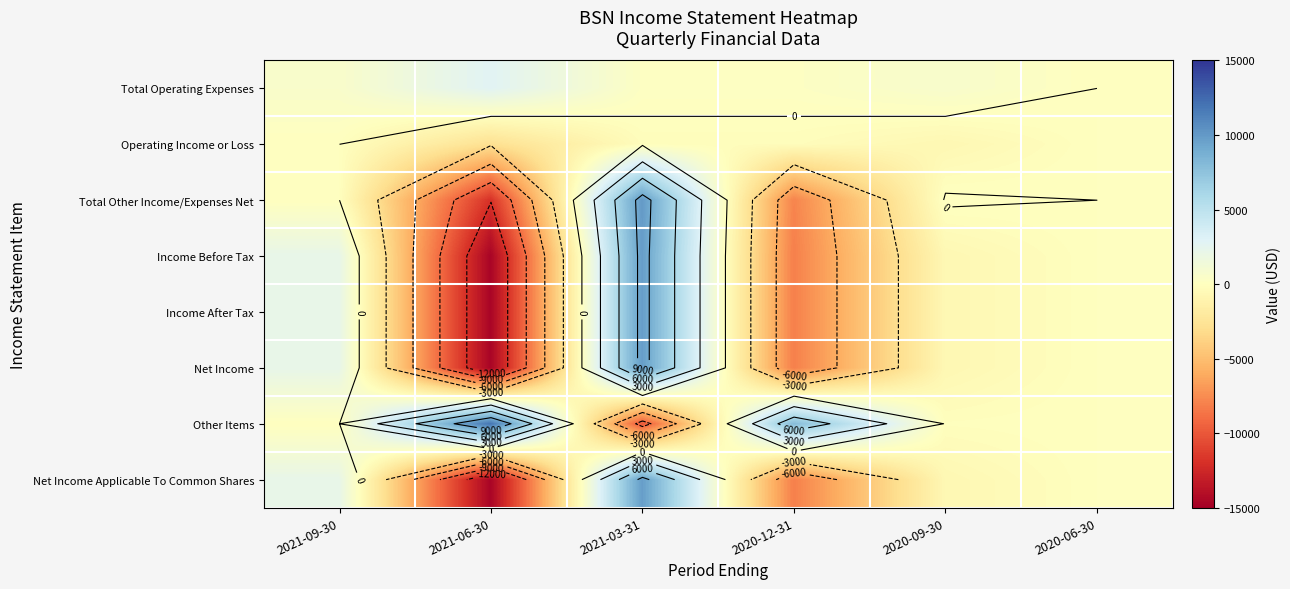

Rank the categories by Income After Tax value from lowest to highest.

2021-06-30, 2020-12-31, 2020-09-30, 2020-06-30, 2021-09-30, 2021-03-31